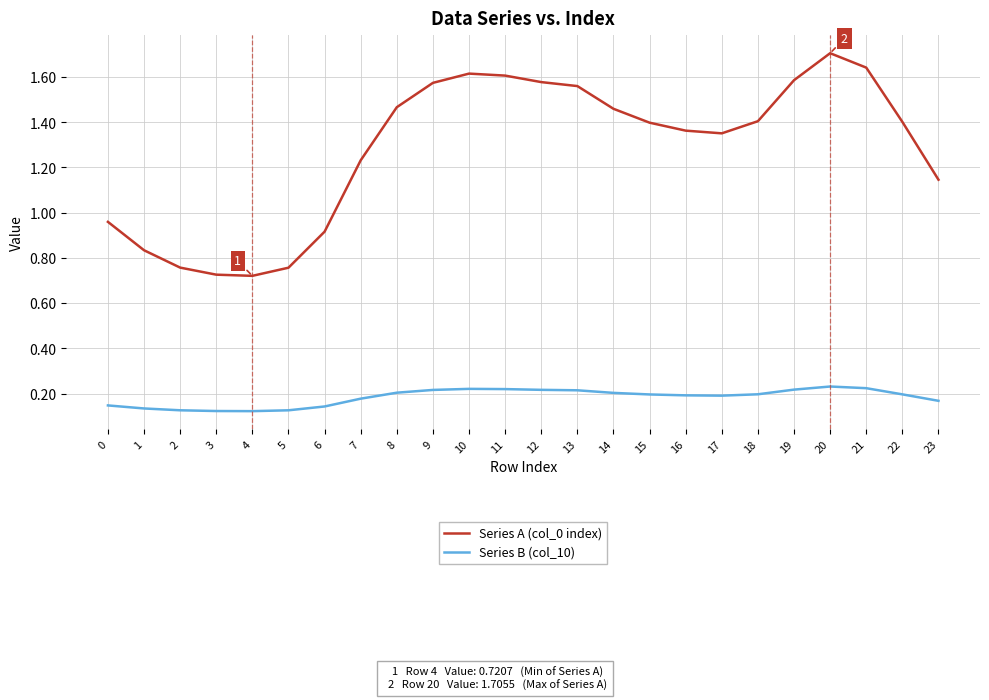

How many lines are shown in the chart?

2